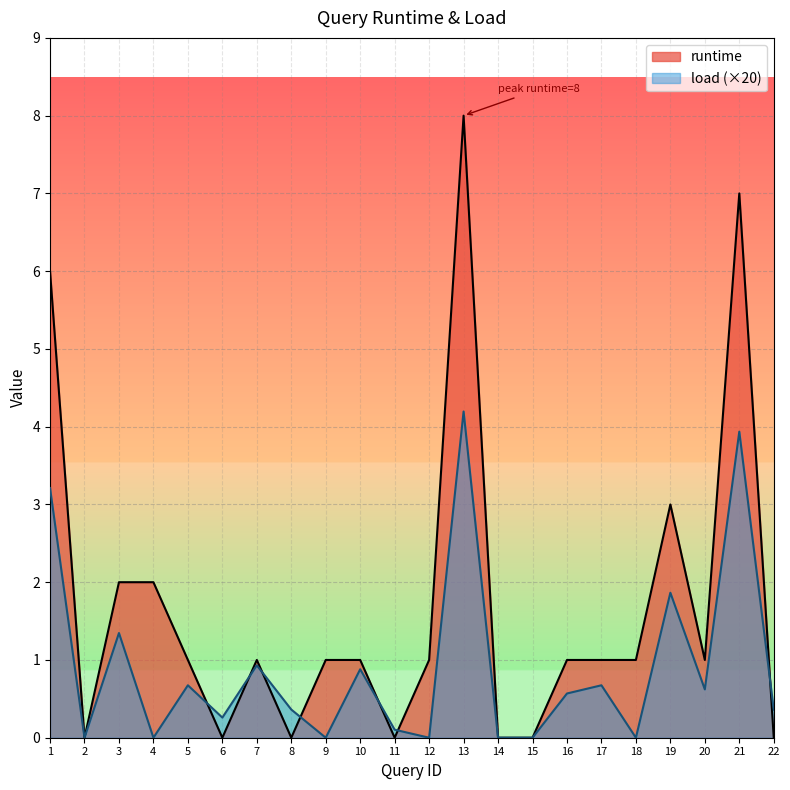

Rank the series by their maximum value, from lowest to highest.

load (×20), runtime